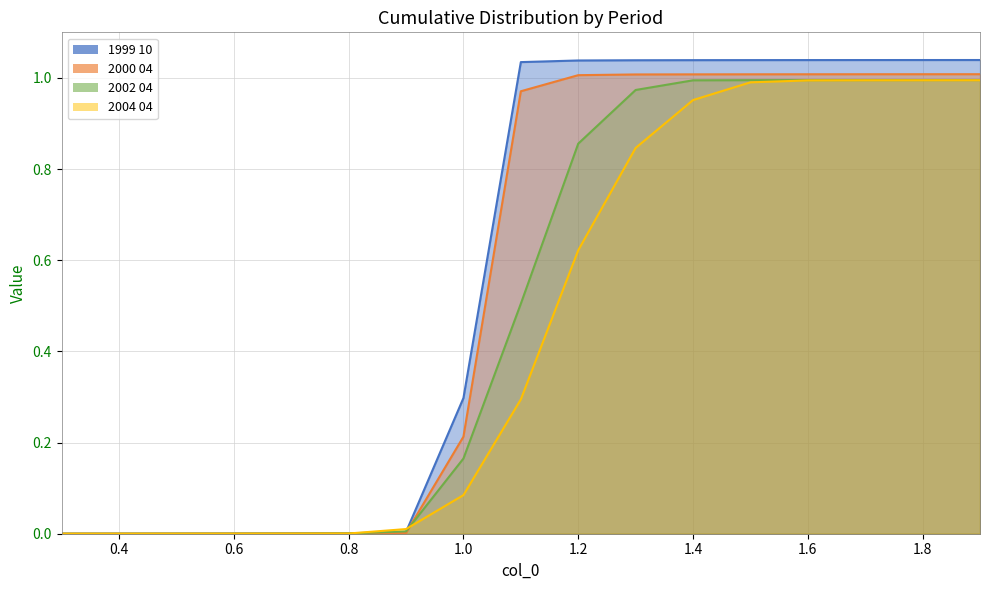

How many lines are shown in the chart?

4